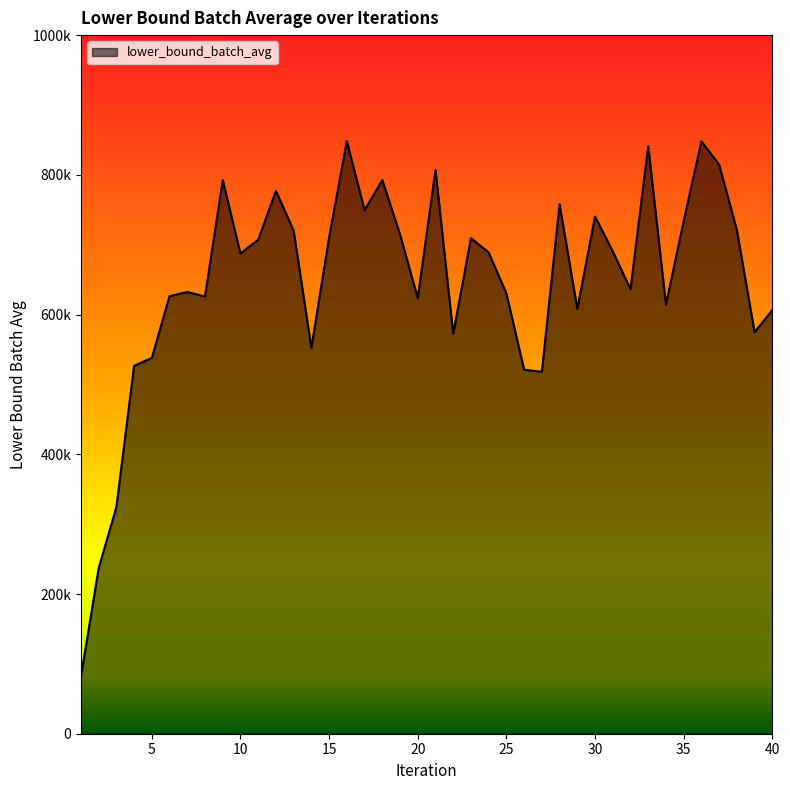

What is the greatest value displayed?

848104.7